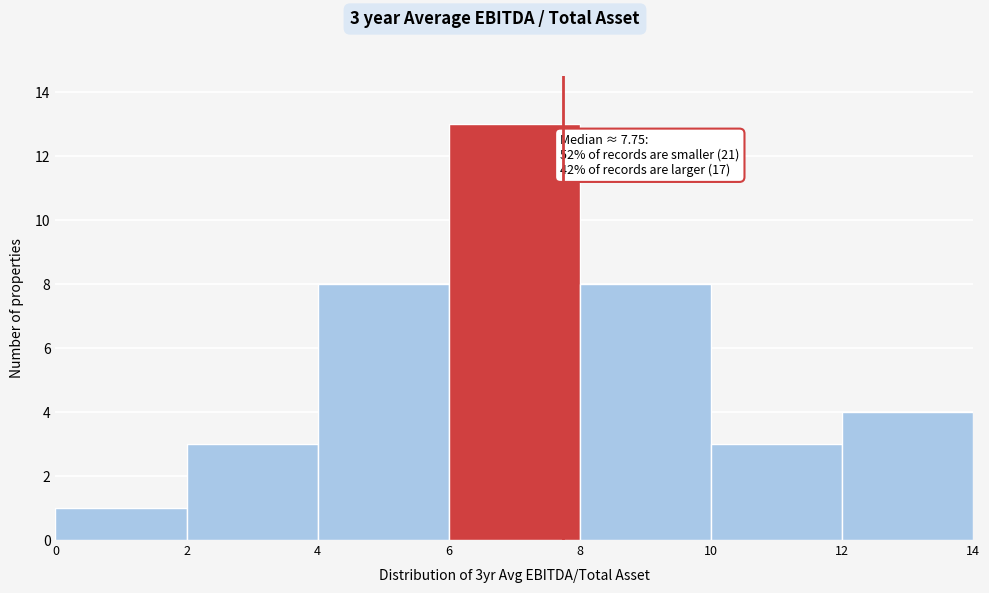

Over which range of the x-axis is the bar tallest?

6 to 8